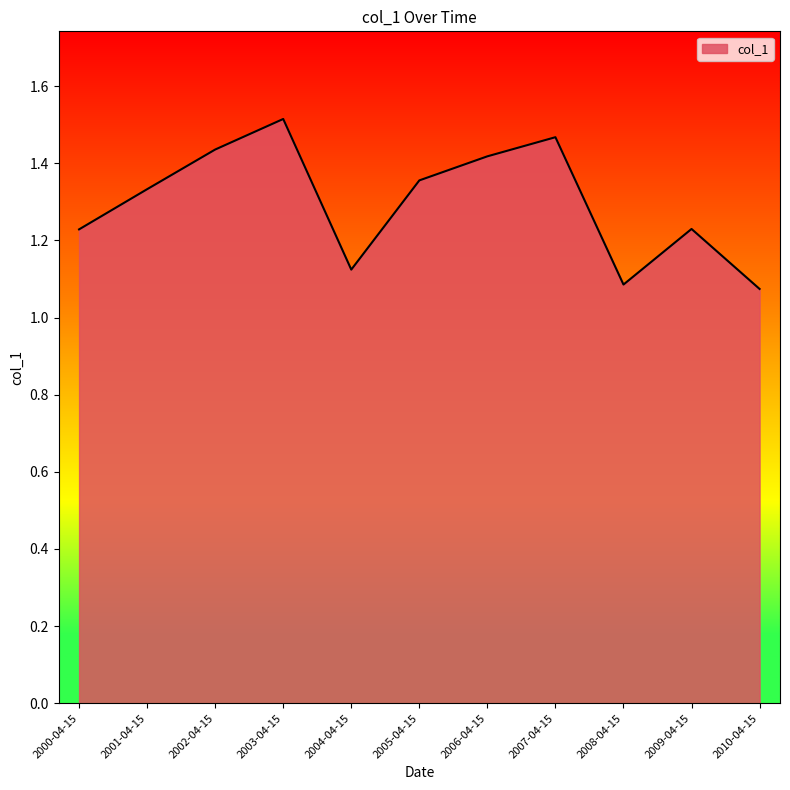

Is it true that the value at 2007-04-15 is 1.5?

True